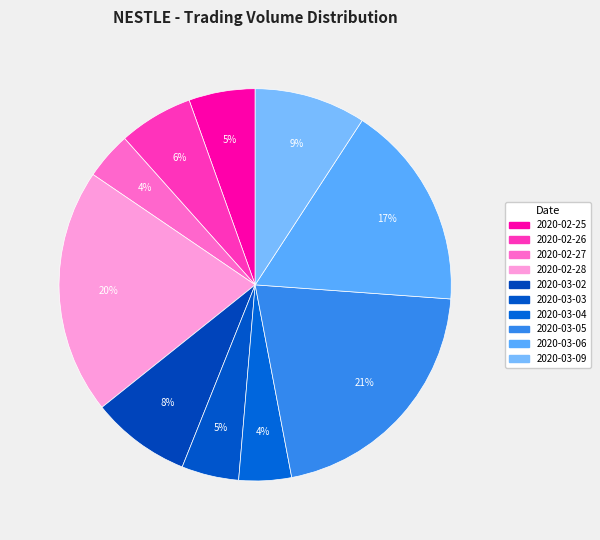

To the nearest percent, what percentage of the pie is 2020-02-26?

6%